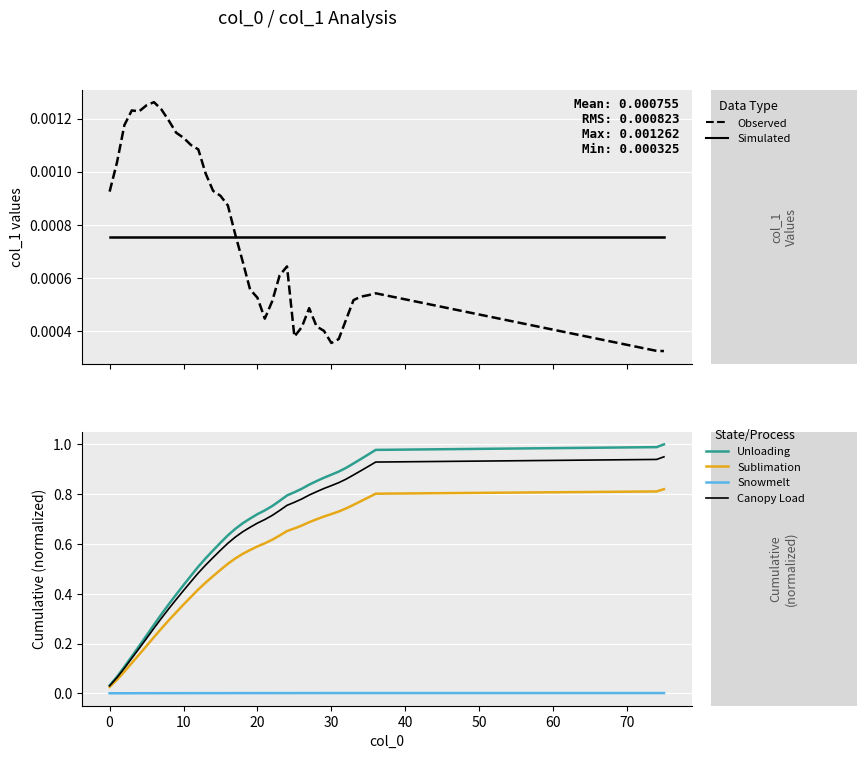

What is the maximum value for Canopy Load?

0.9